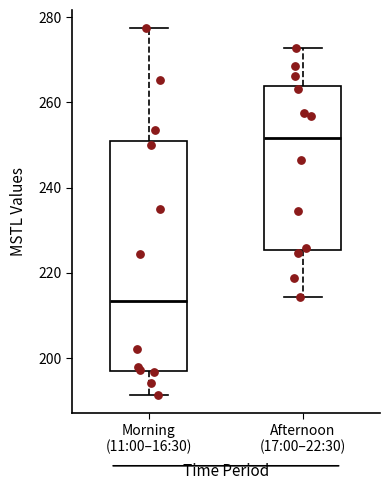

Which box has the lowest median line?

Morning (11:00–16:30)